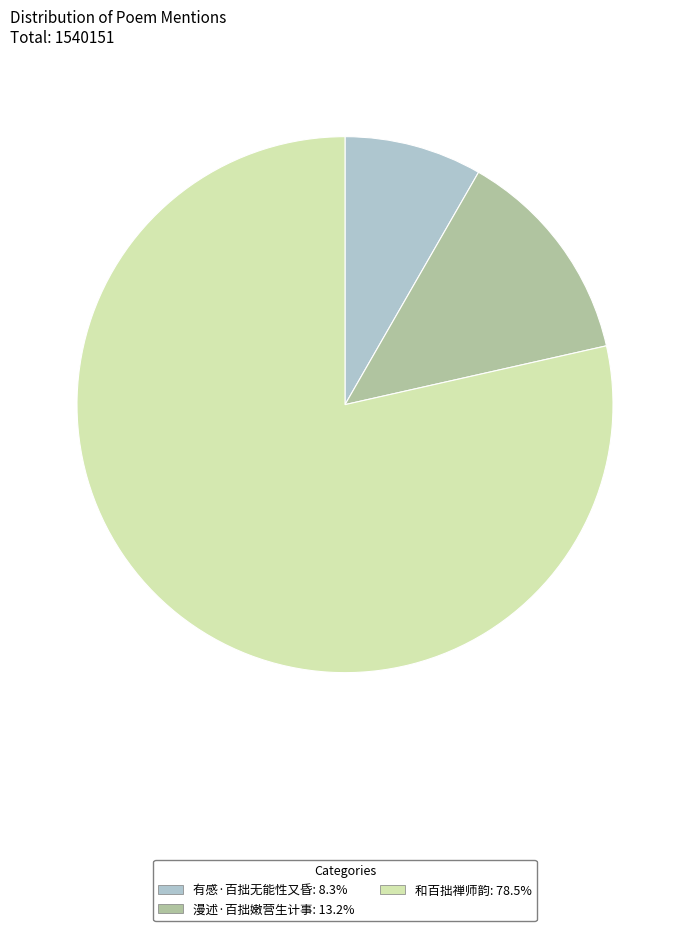

Which category has the biggest portion of the pie?

和百拙禅师韵